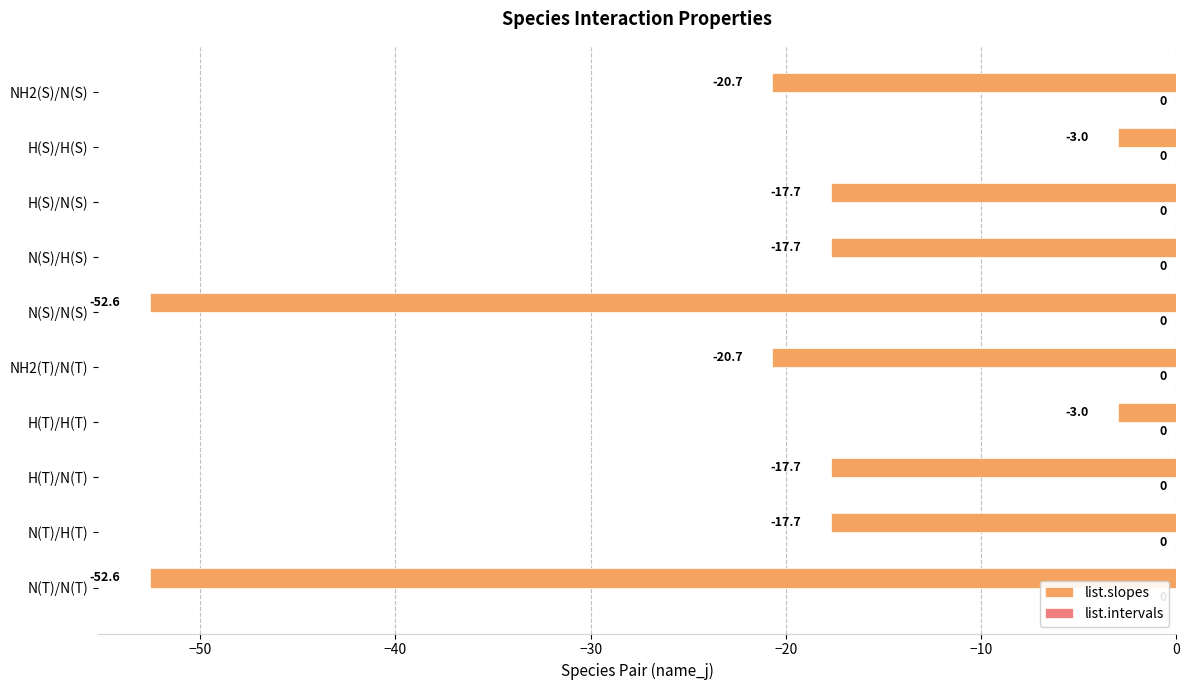

What is the greatest value displayed?

-3.0